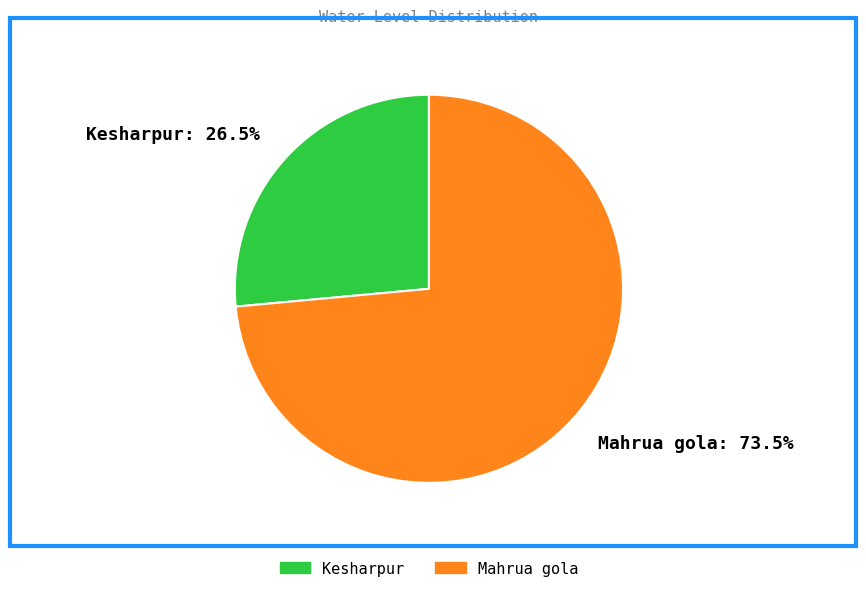

Is the sum of Kesharpur and Mahrua gola greater than half?

Yes